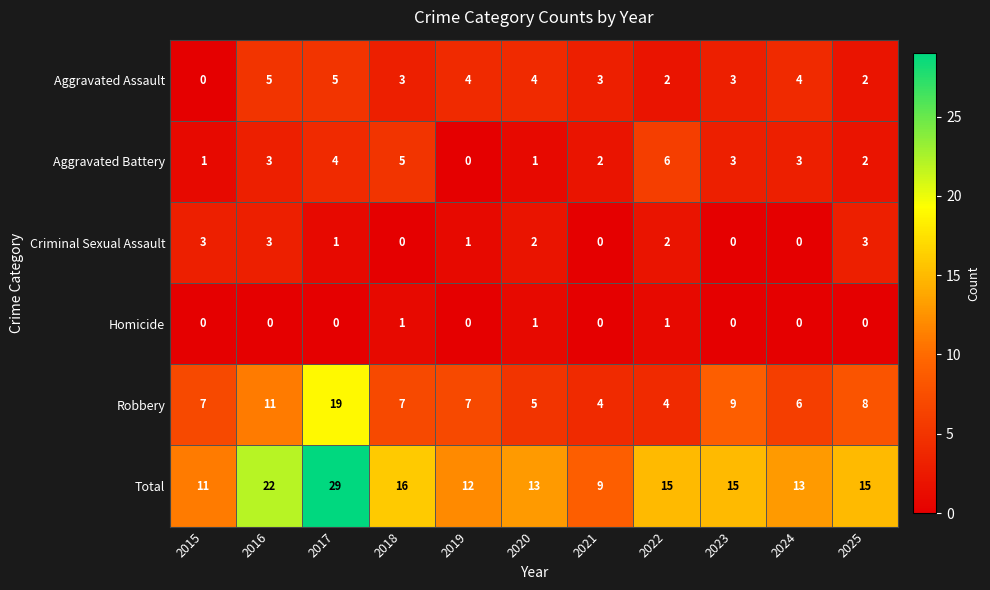

What is the sum of all Robbery values?

87